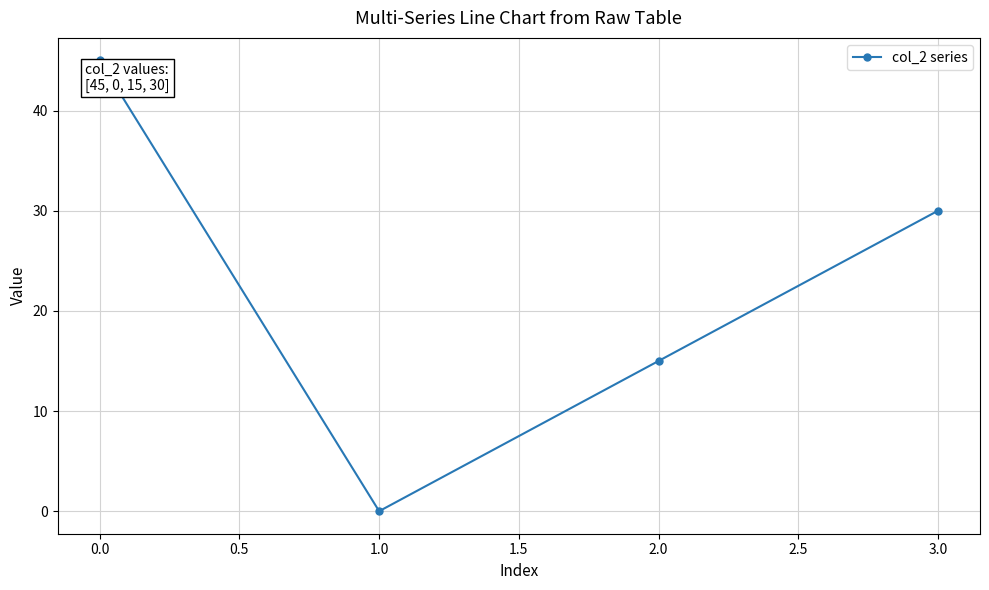

Reading left to right, list all the values displayed in this chart.

45	0	15	30